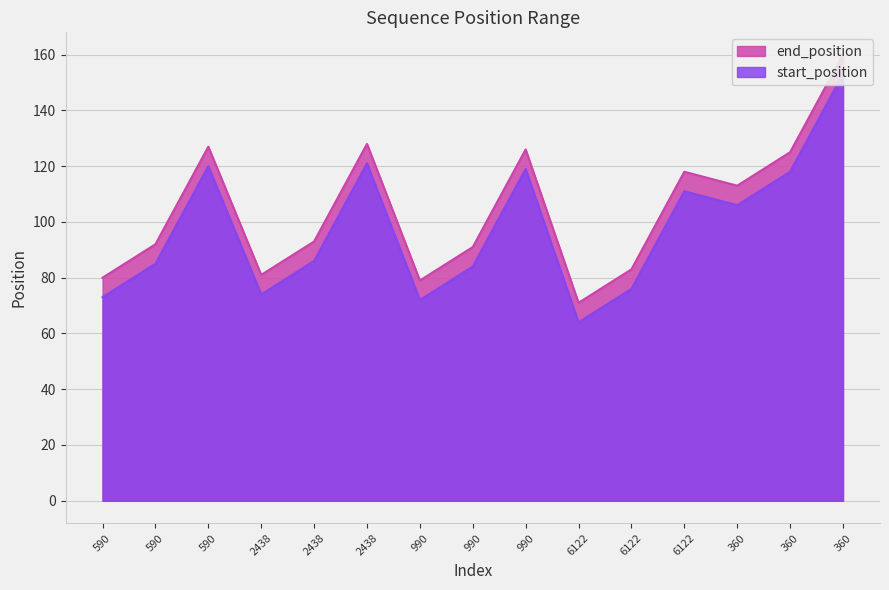

What is the label of the 12th point from the left?

6122